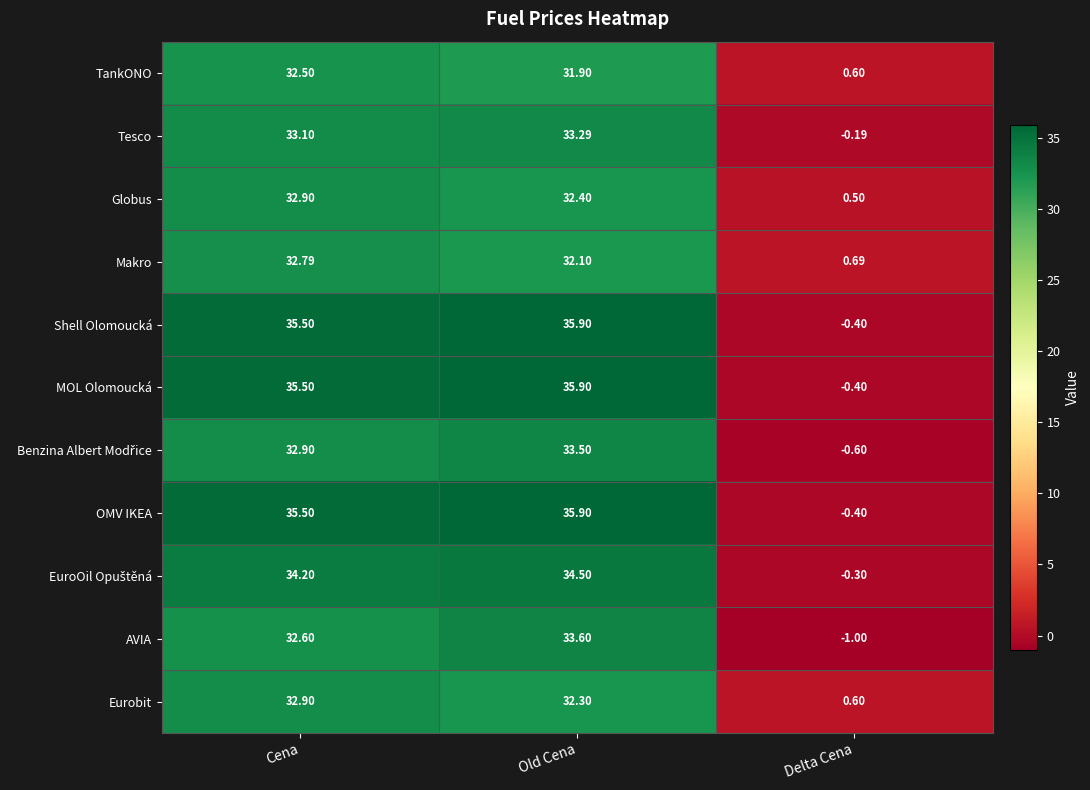

Which label corresponds to the largest value in the chart?

Old Cena